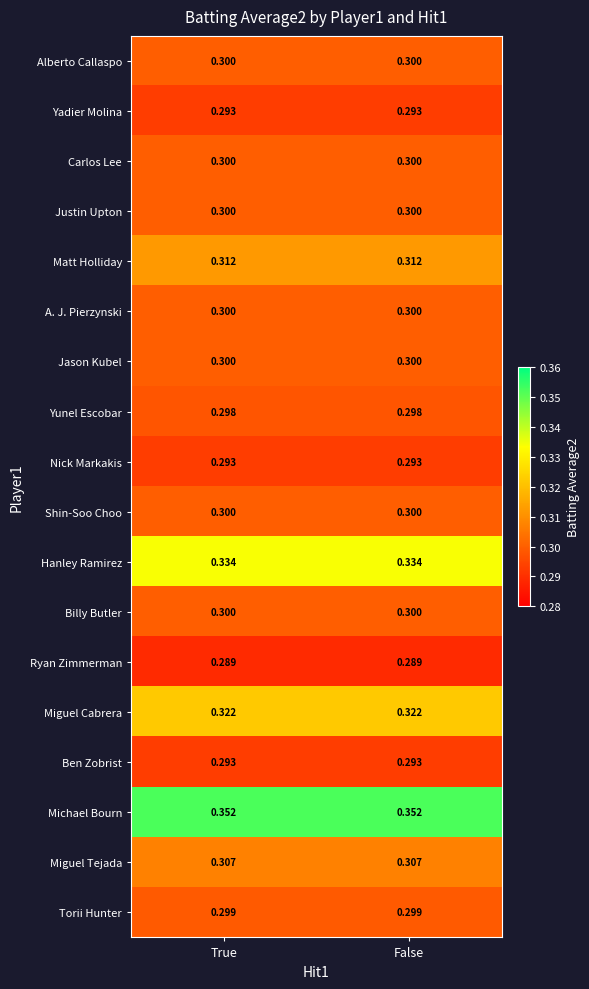

Which series has the largest total across all categories?

Michael Bourn